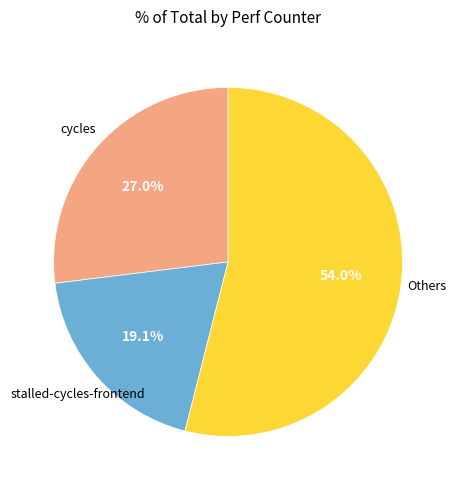

Is there a majority slice in this chart?

Yes